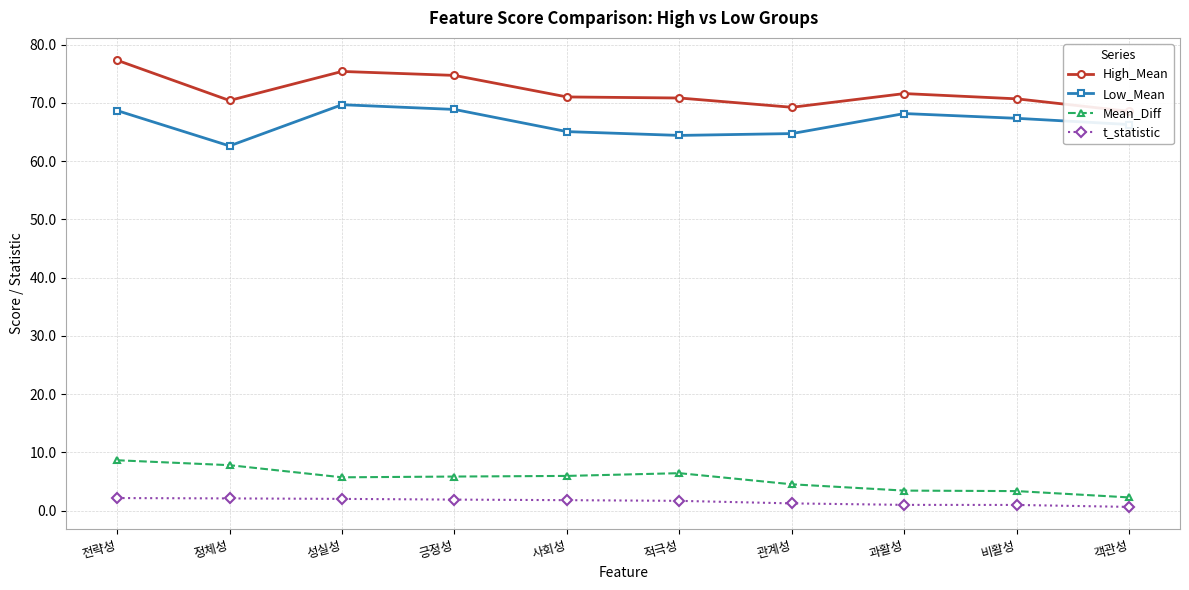

True or false: Low_Mean and High_Mean intersect in this chart.

False